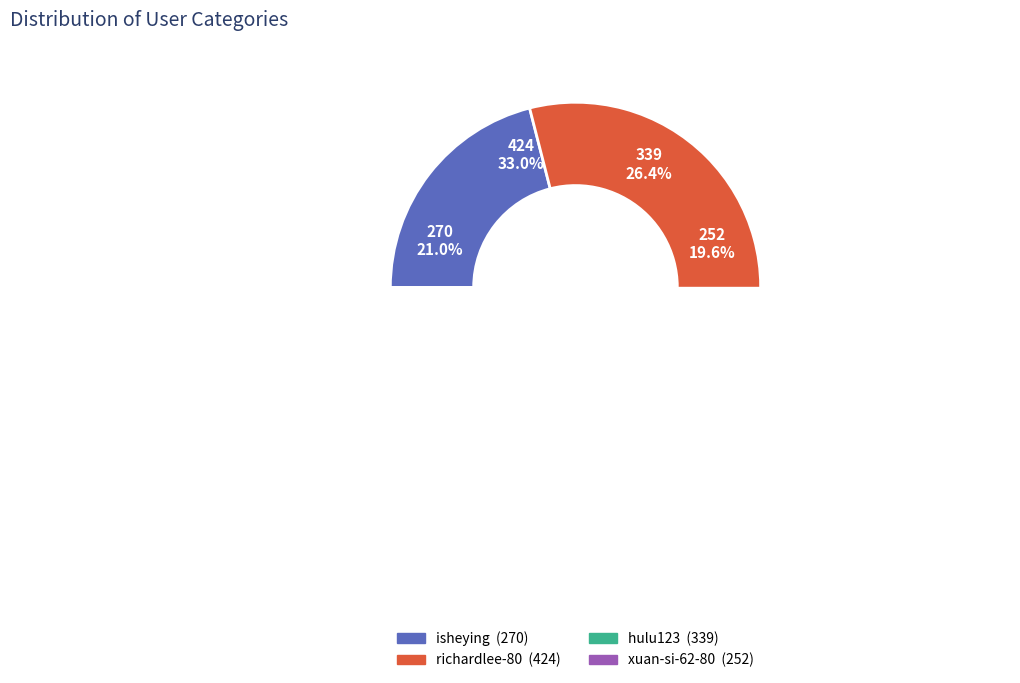

Count the number of slices in the pie.

4